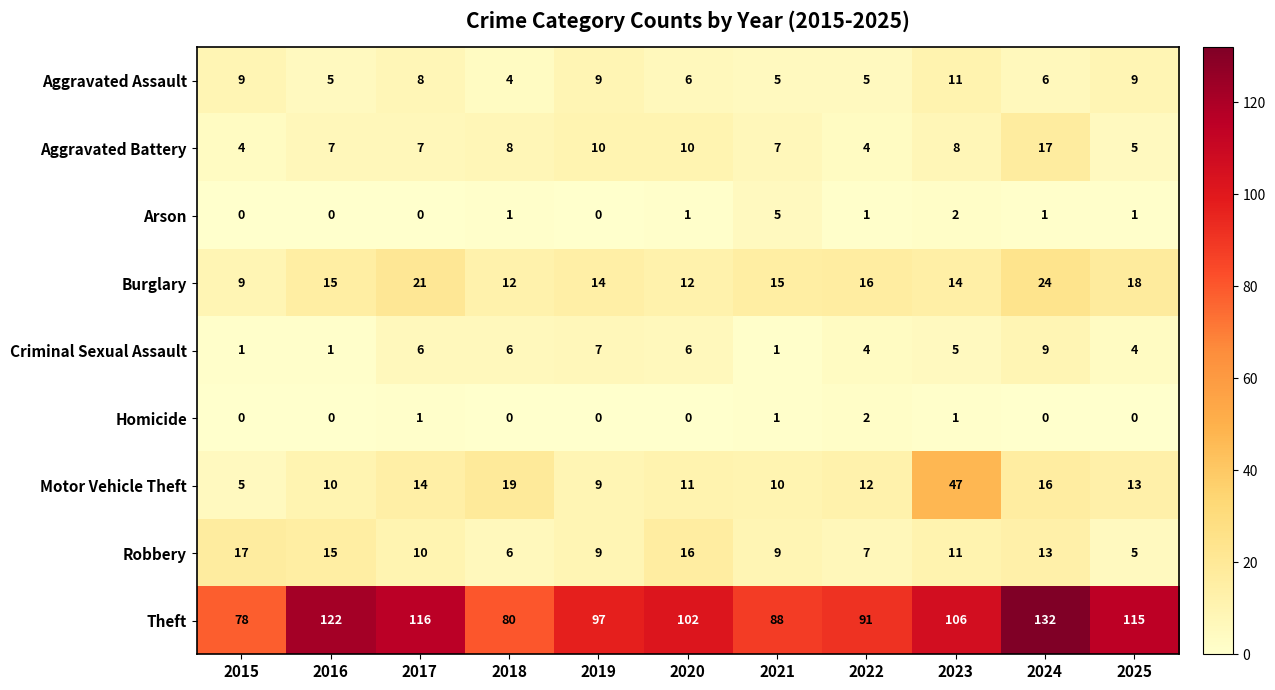

Which series has the largest range (max minus min)?

Theft